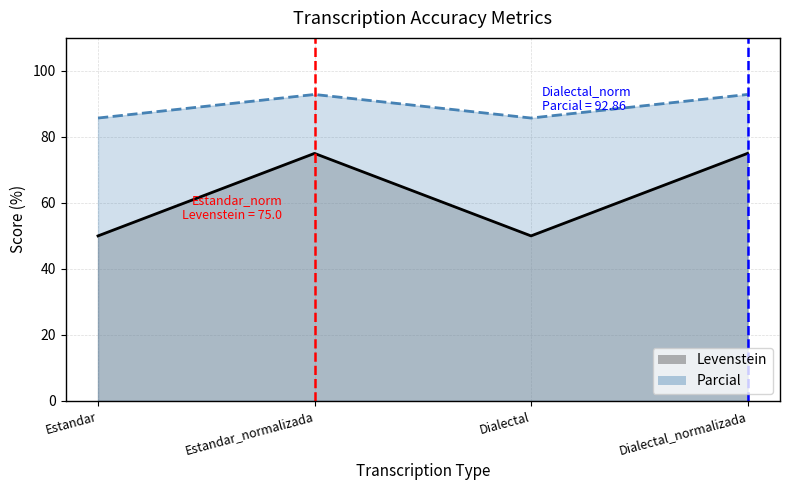

Rank the series at Dialectal_normalizada from highest to lowest value.

Parcial, Levenstein